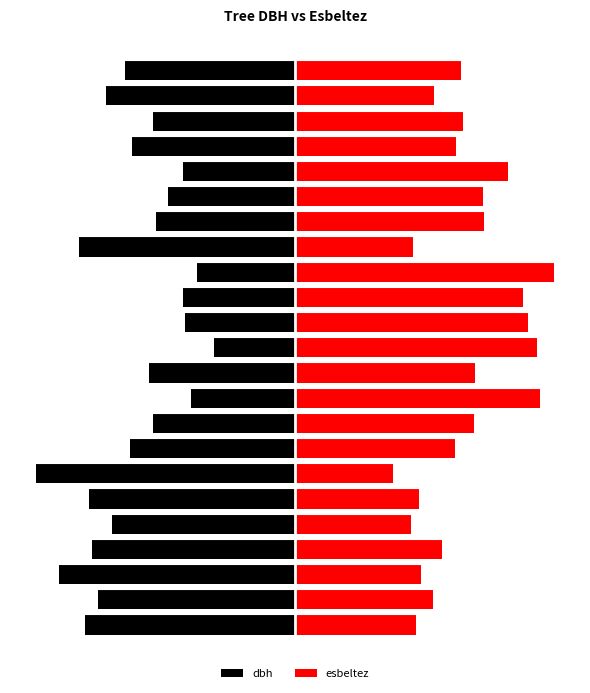

At which category does the chart reach its minimum across all series?

6